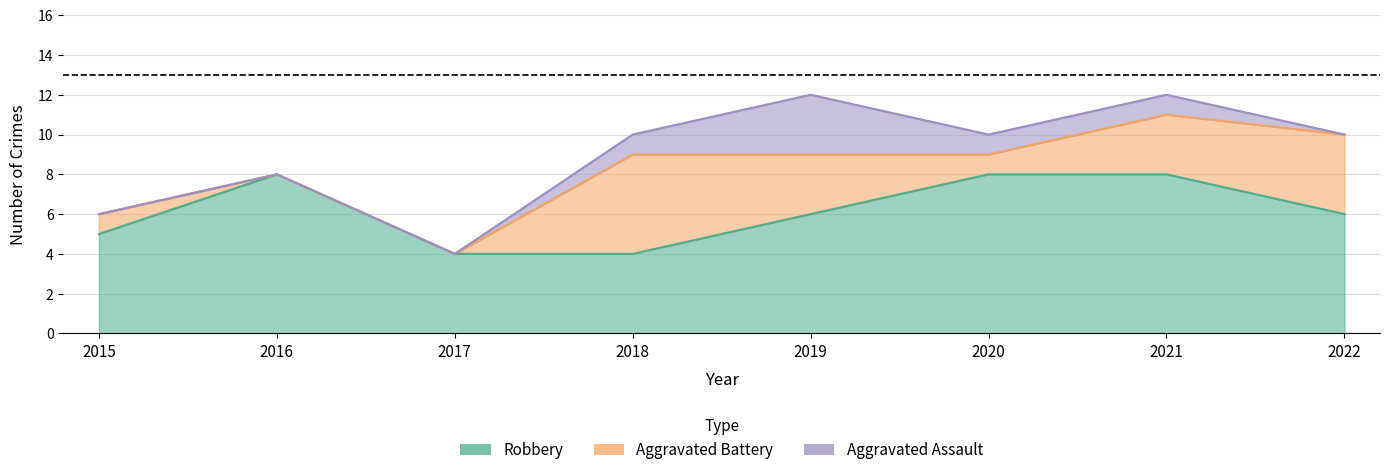

Which category has the lowest value in the Robbery series?

2017